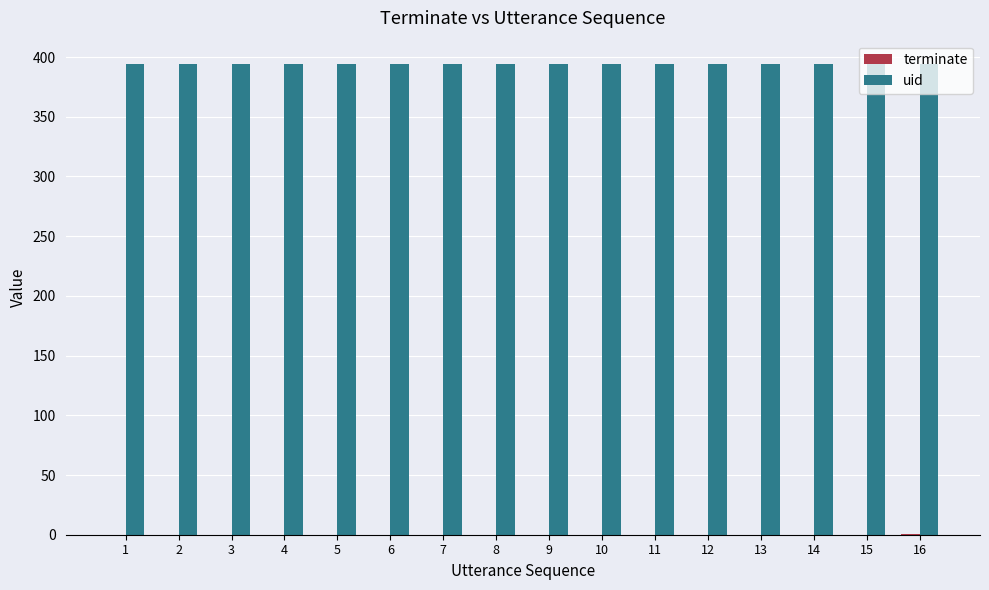

What is the highest value of the uid series?

394